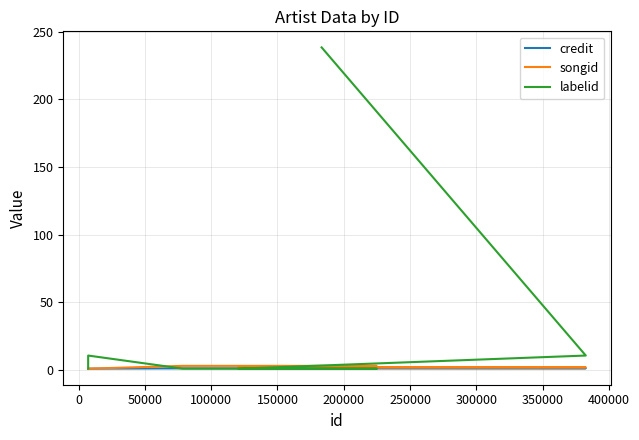

What is the total value across all series at 100000?

5.3